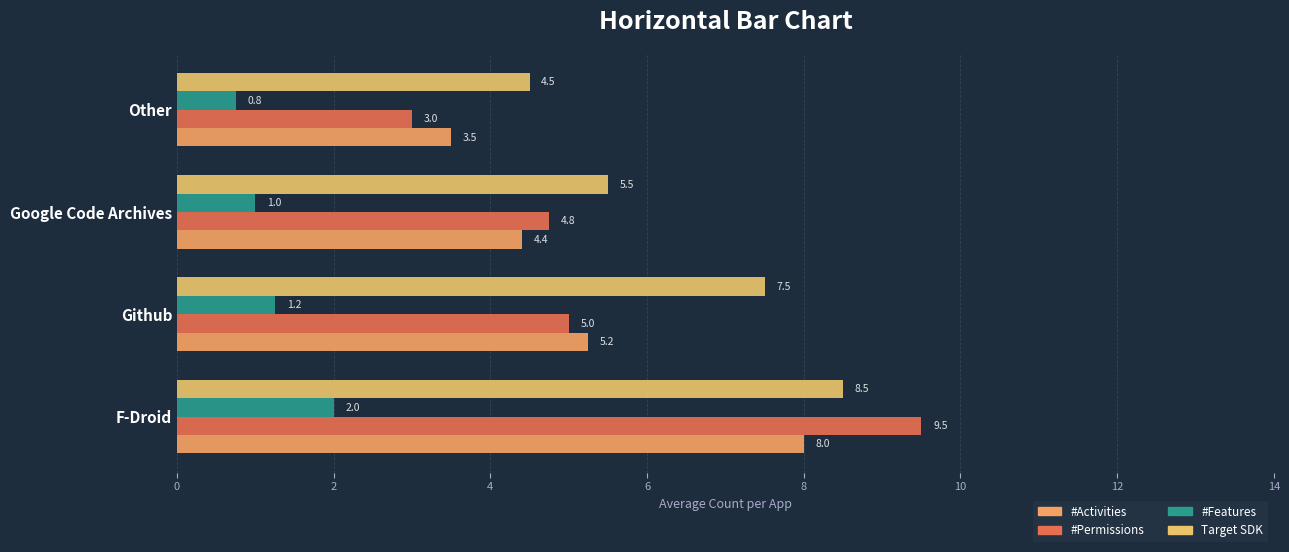

Count the number of categories in the chart.

4